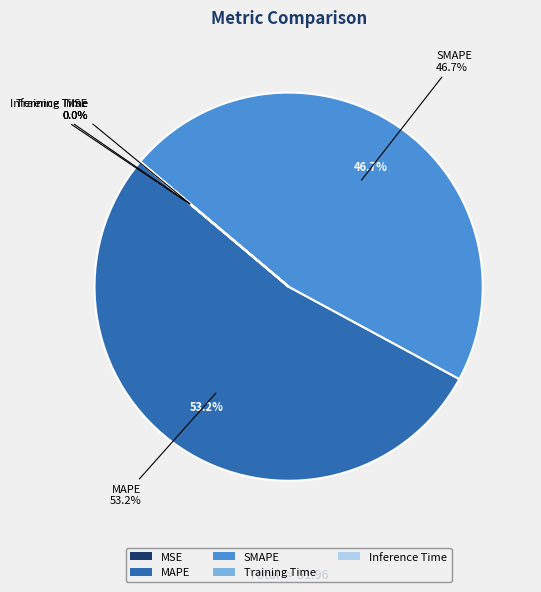

To the nearest percent, what is the combined percentage of SMAPE and MSE?

47%